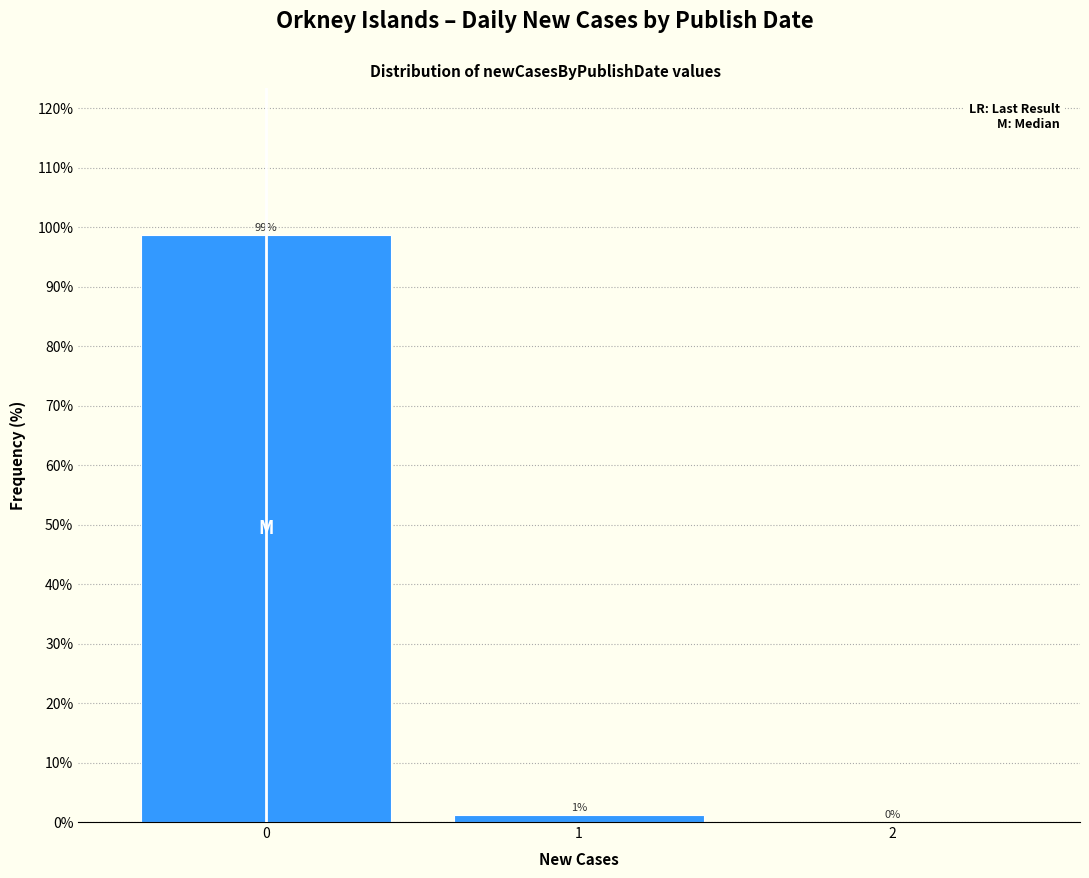

True or false: the data shows 34.7 at 2.

False